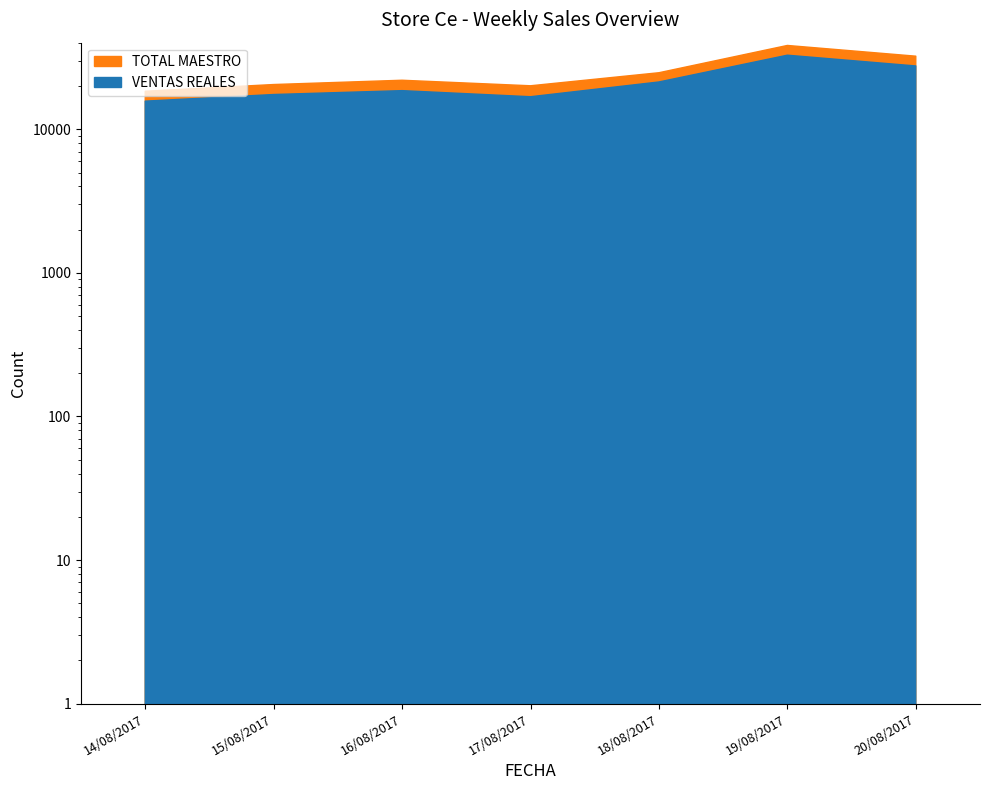

Where is TOTAL MAESTRO nearest to the value 28383?

18/08/2017